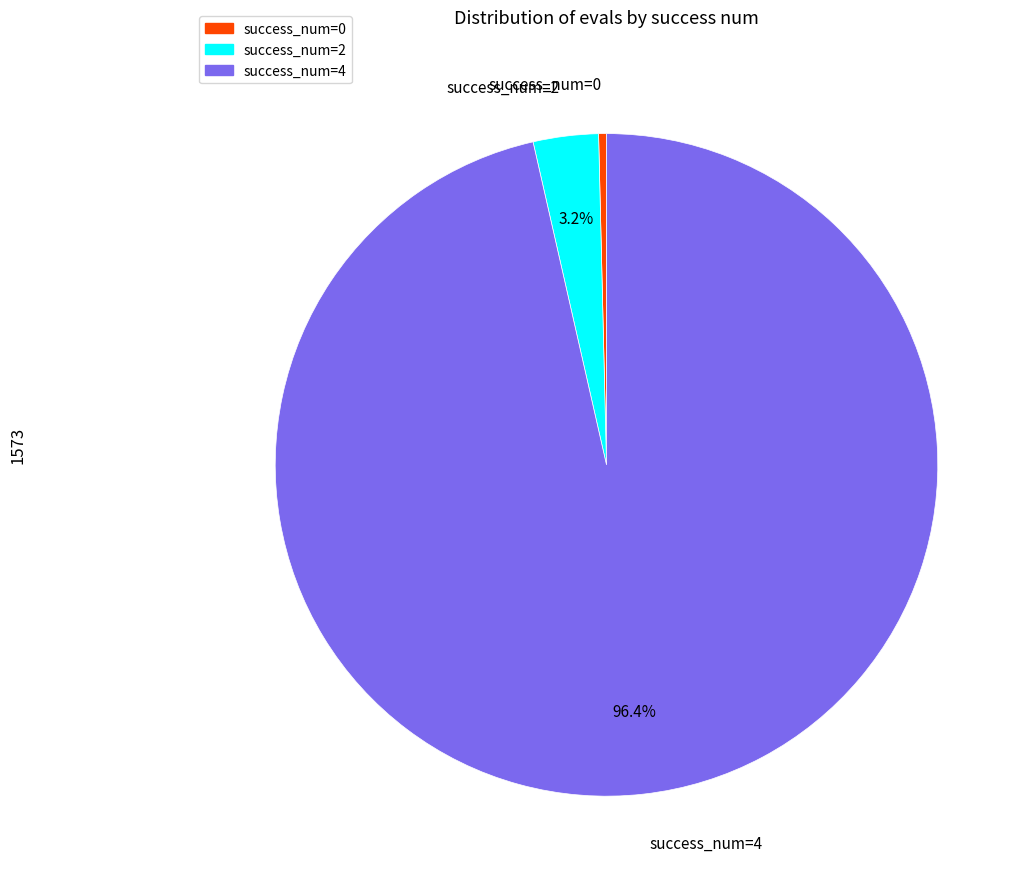

Does any single category account for the majority?

Yes